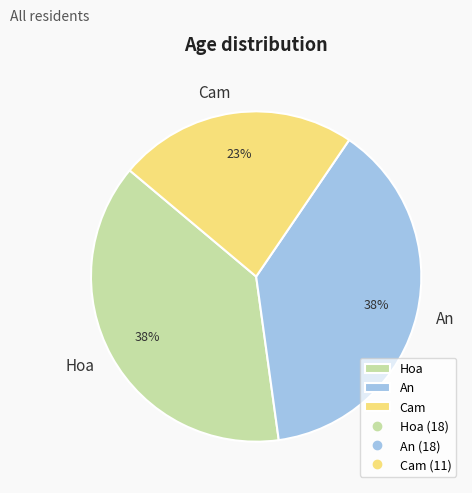

Which has a higher value, An or Cam?

An